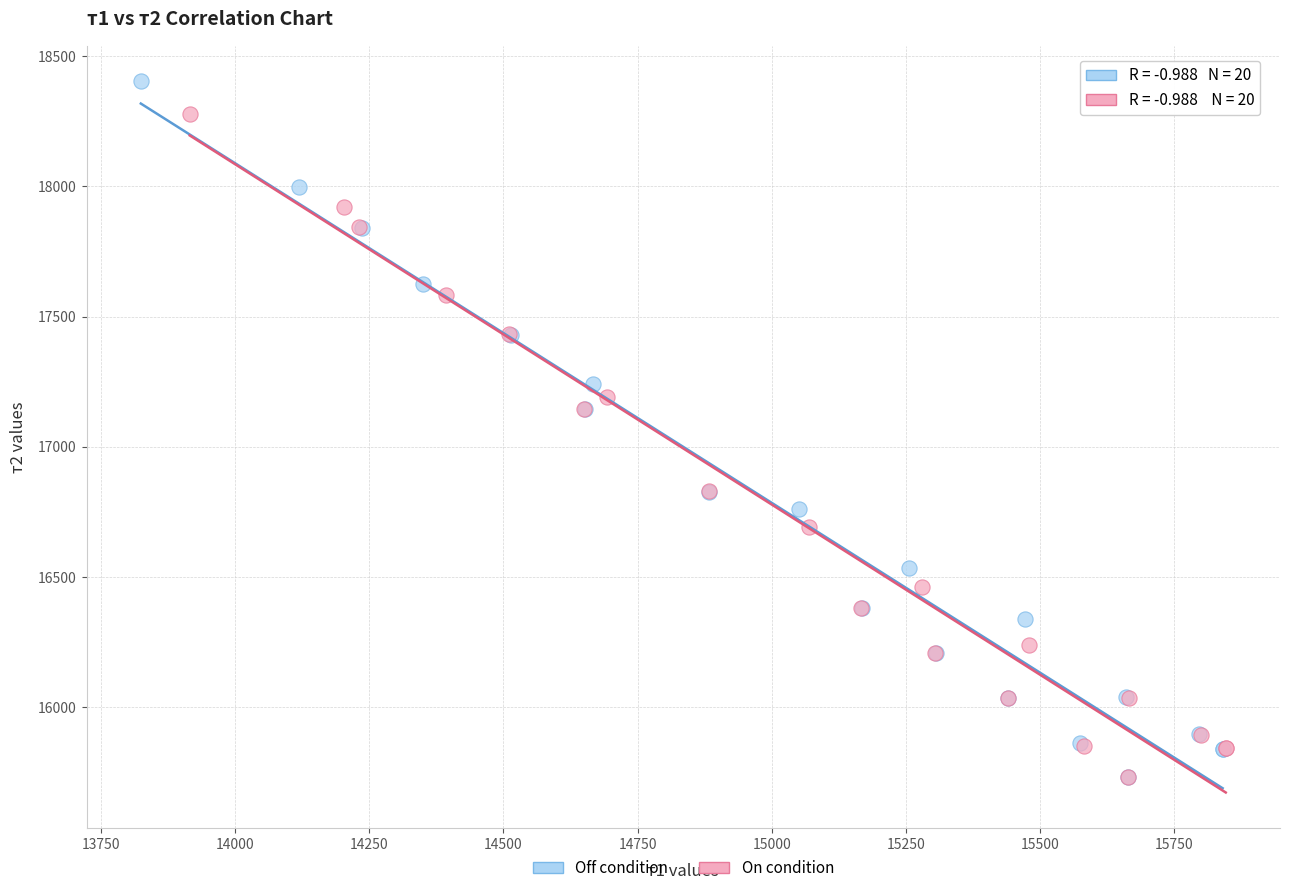

Which series has the widest spread of Y values?

Off condition